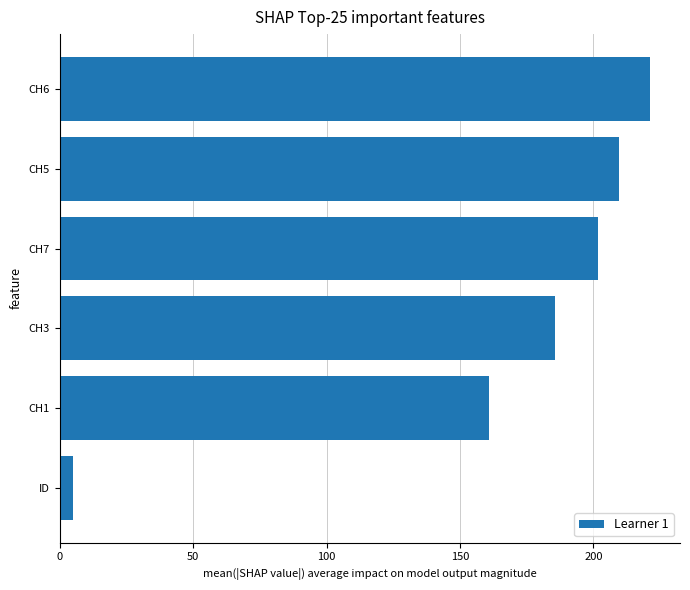

Rank the categories by value from highest to lowest.

CH6, CH5, CH7, CH3, CH1, ID